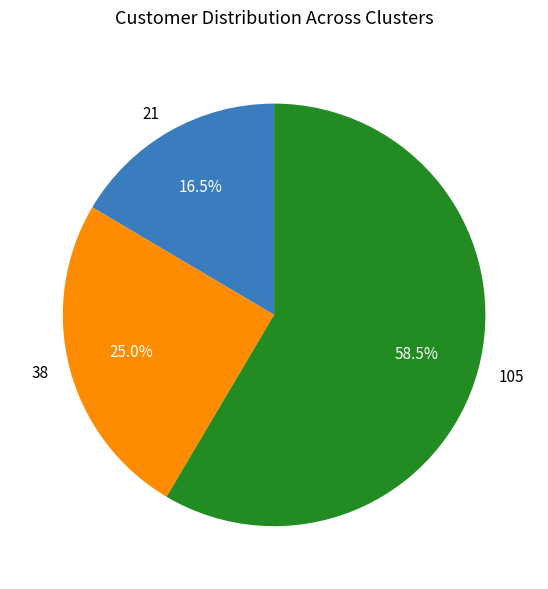

What percentage is NOT represented by 38?

75.0%